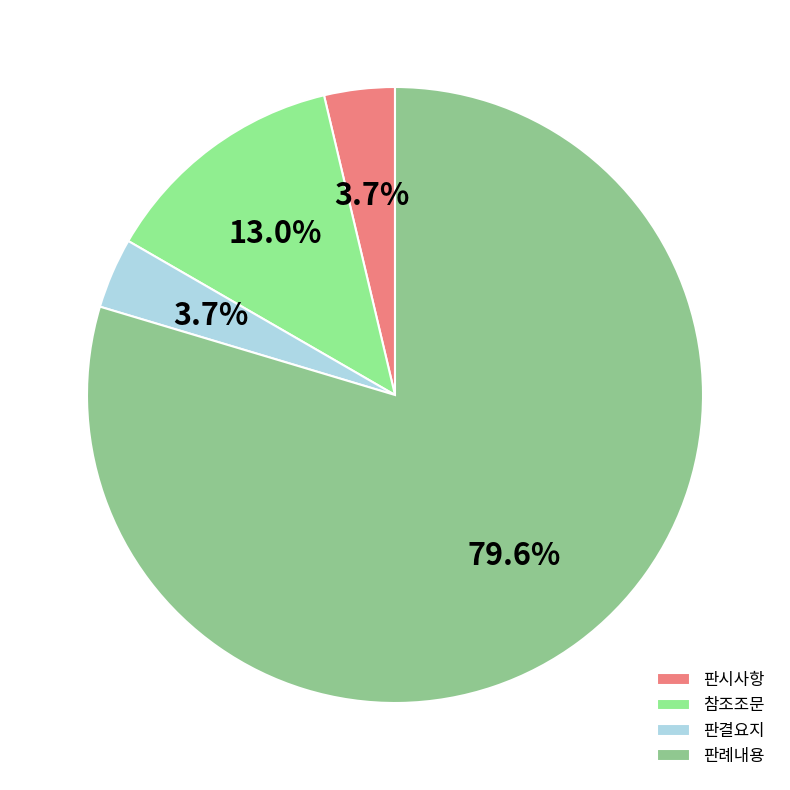

To the nearest percent, what portion does 판시사항 represent?

4%